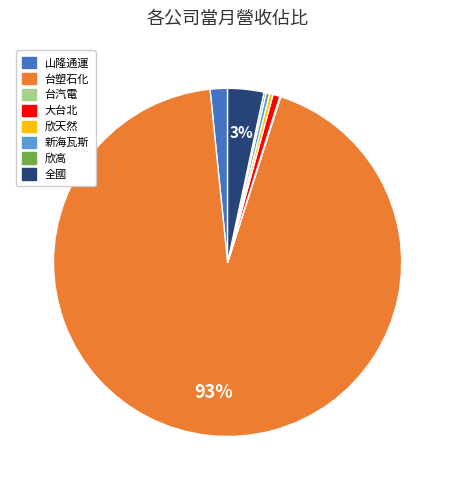

Between 全國 and 山隆通運, which is larger?

全國